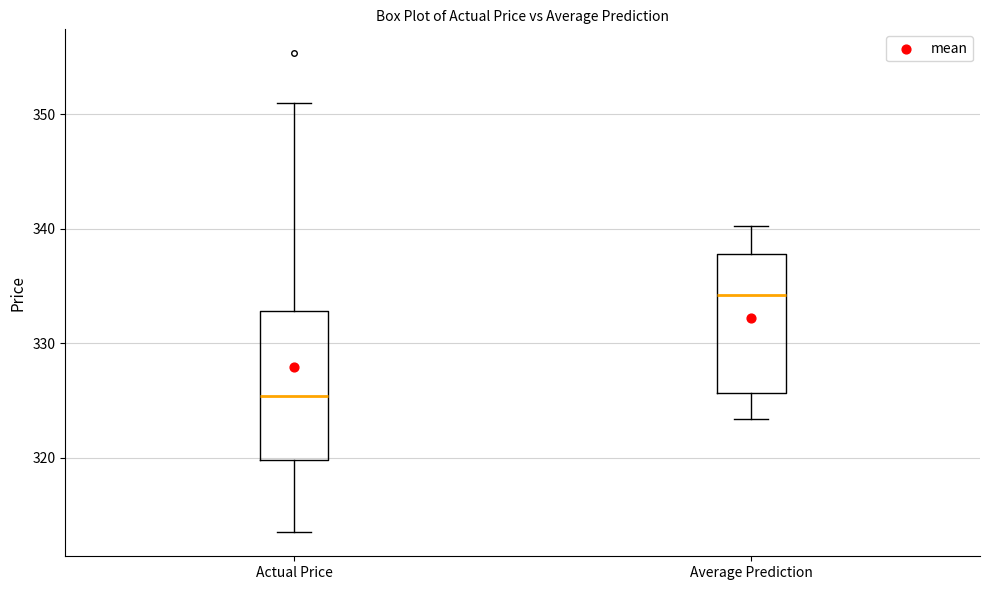

Where is the upper edge of the box for Average Prediction on the y-axis? The values are not printed on the chart, so give them approximately, as read against the axis.

338